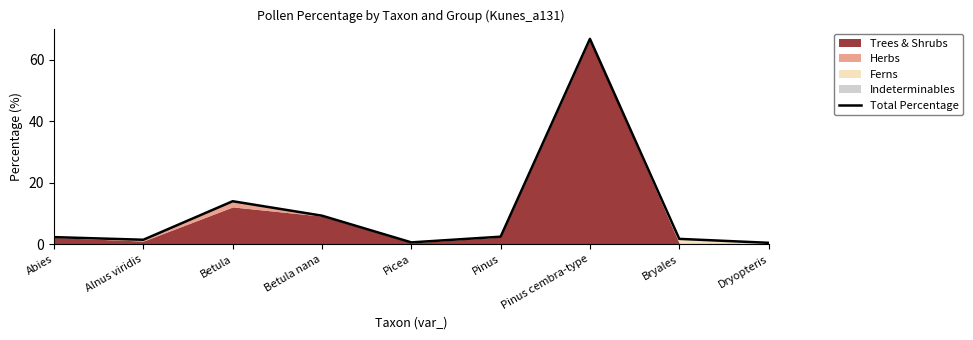

Rank the categories by value from highest to lowest.

Pinus cembra-type, Betula, Betula nana, Pinus, Abies, Bryales, Alnus viridis, Picea, Dryopteris